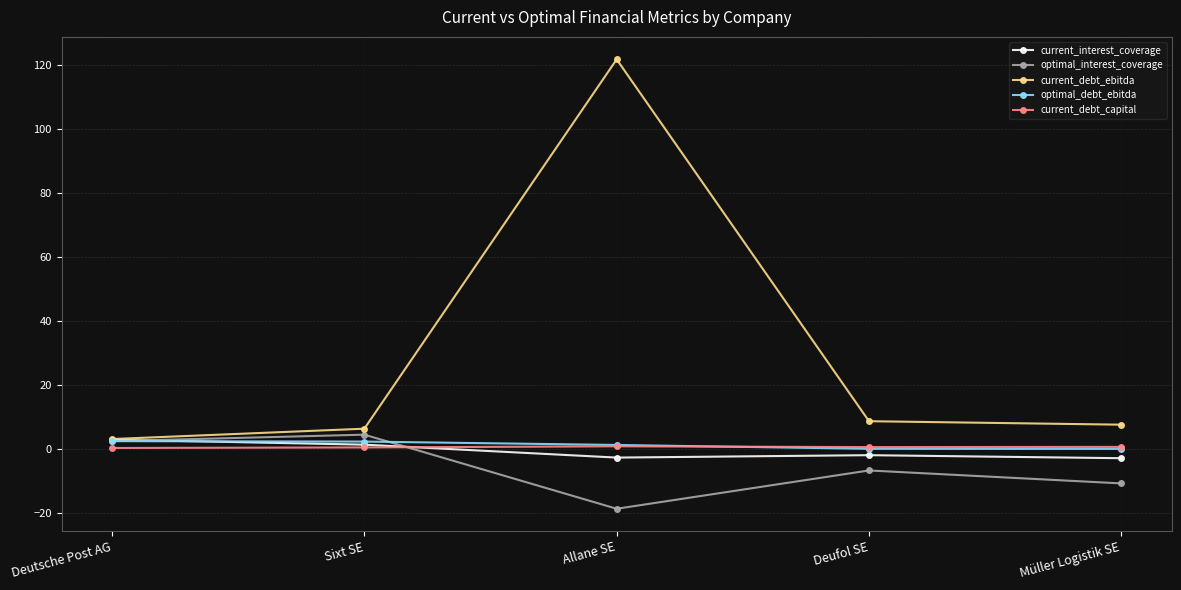

In current_debt_ebitda, how many points are higher than both neighbors (excluding endpoints)?

1